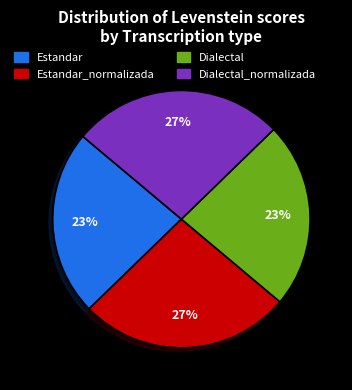

Is there any slice that represents more than half of the pie?

No